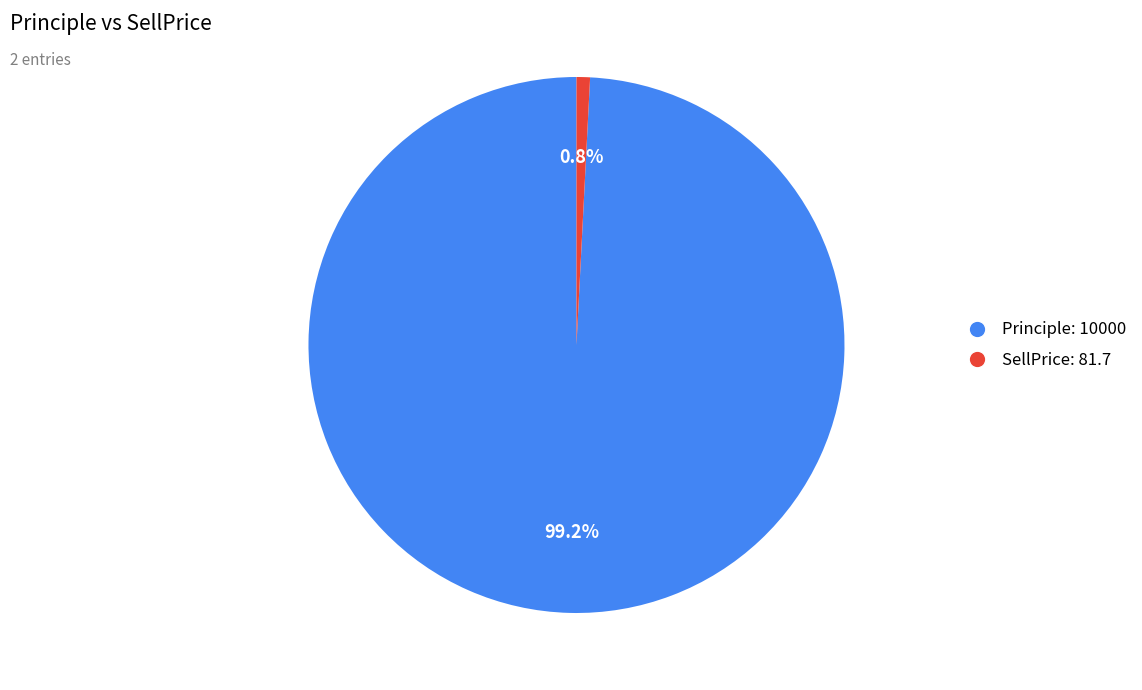

What percentage do SellPrice: 81.7 and Principle: 10000 together represent?

100.0%